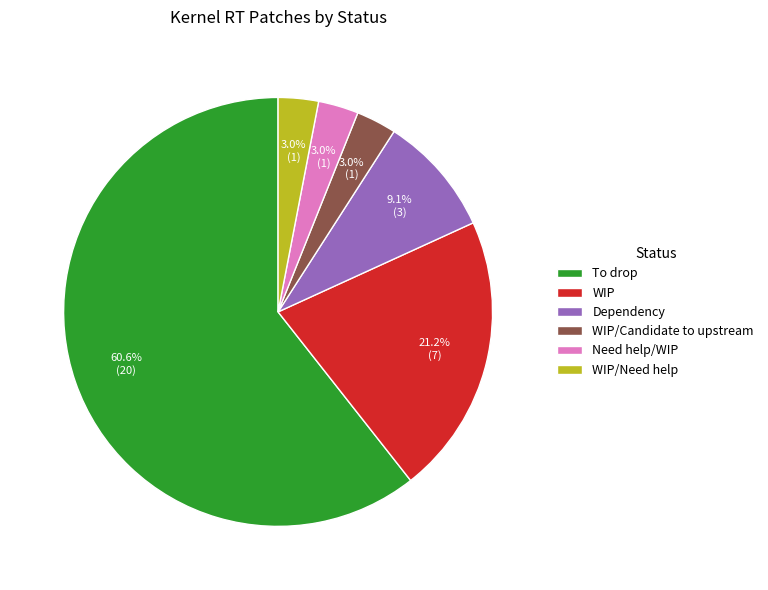

To the nearest percent, what is the difference between the Need help/WIP and To drop slice percentages?

58%